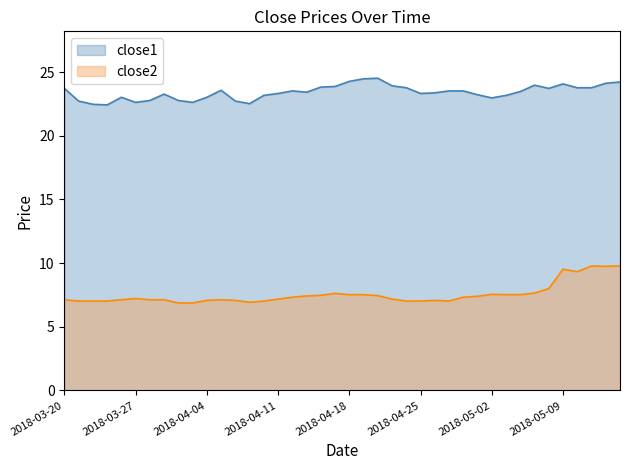

What position from the right is 2018-03-23?

37